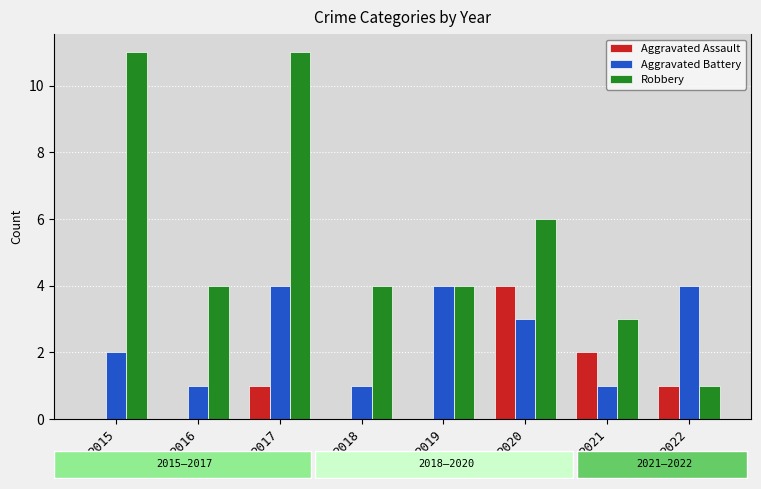

How many groups of bars are there?

8